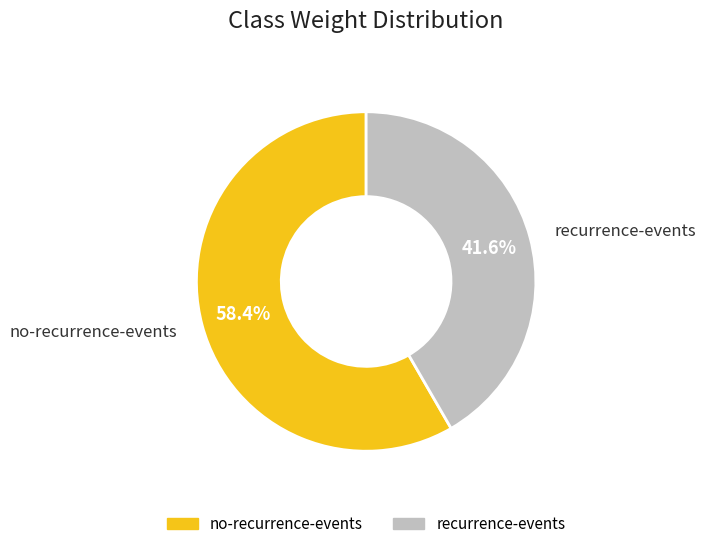

What percentage do no-recurrence-events and recurrence-events together represent?

100.0%